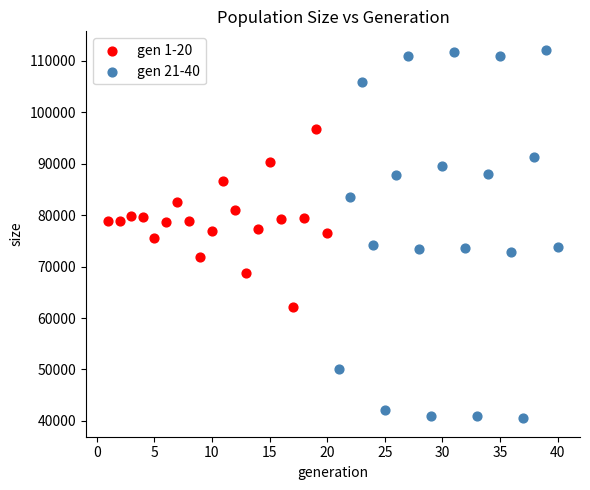

What are all the series names shown in the legend?

gen 1-20, gen 21-40